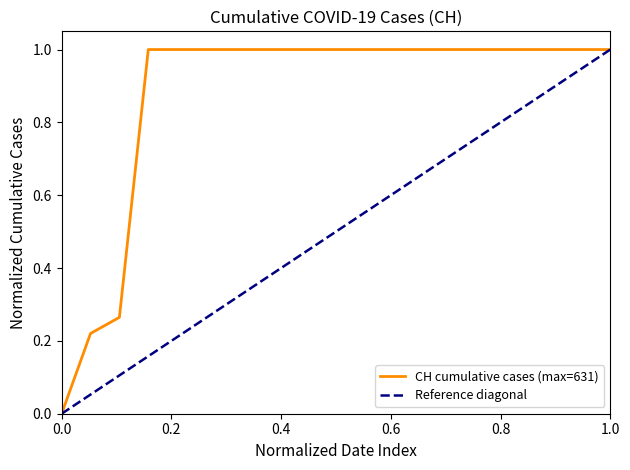

Between 2020-06-02 and 2020-06-07, which is larger?

2020-06-07